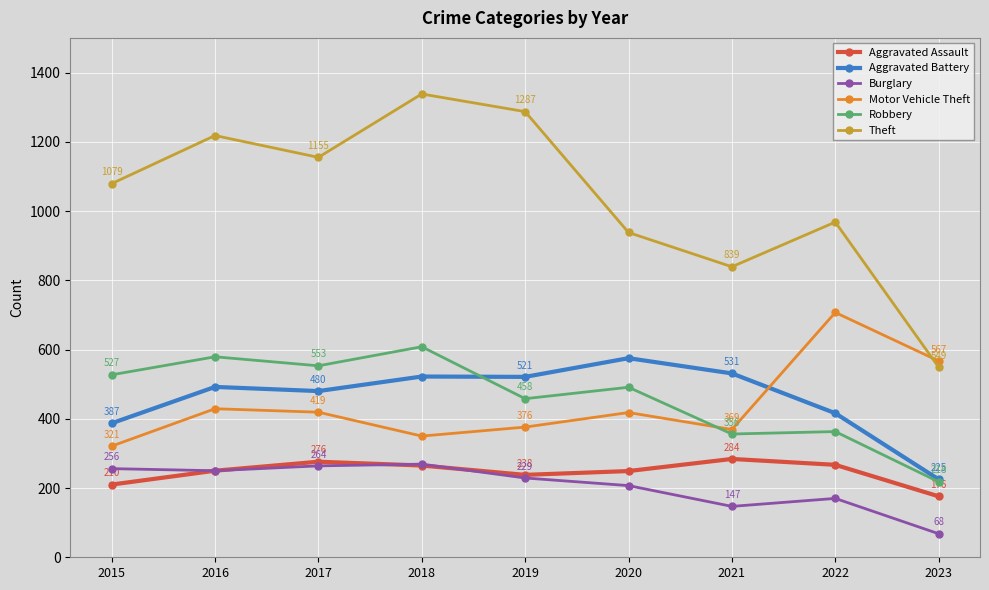

Reading left to right, transcribe all the data shown in this chart.

Aggravated Assault: 2015=210	2016=250	2017=276	2018=265	2019=238	2020=249	2021=284	2022=267	2023=176
Aggravated Battery: 2015=387	2016=492	2017=480	2018=522	2019=521	2020=575	2021=531	2022=416	2023=225
Burglary: 2015=256	2016=250	2017=264	2018=269	2019=229	2020=207	2021=147	2022=170	2023=68
Motor Vehicle Theft: 2015=321	2016=429	2017=419	2018=350	2019=376	2020=418	2021=369	2022=707	2023=567
Robbery: 2015=527	2016=579	2017=553	2018=608	2019=458	2020=491	2021=356	2022=363	2023=218
Theft: 2015=1079	2016=1218	2017=1155	2018=1338	2019=1287	2020=938	2021=839	2022=968	2023=549